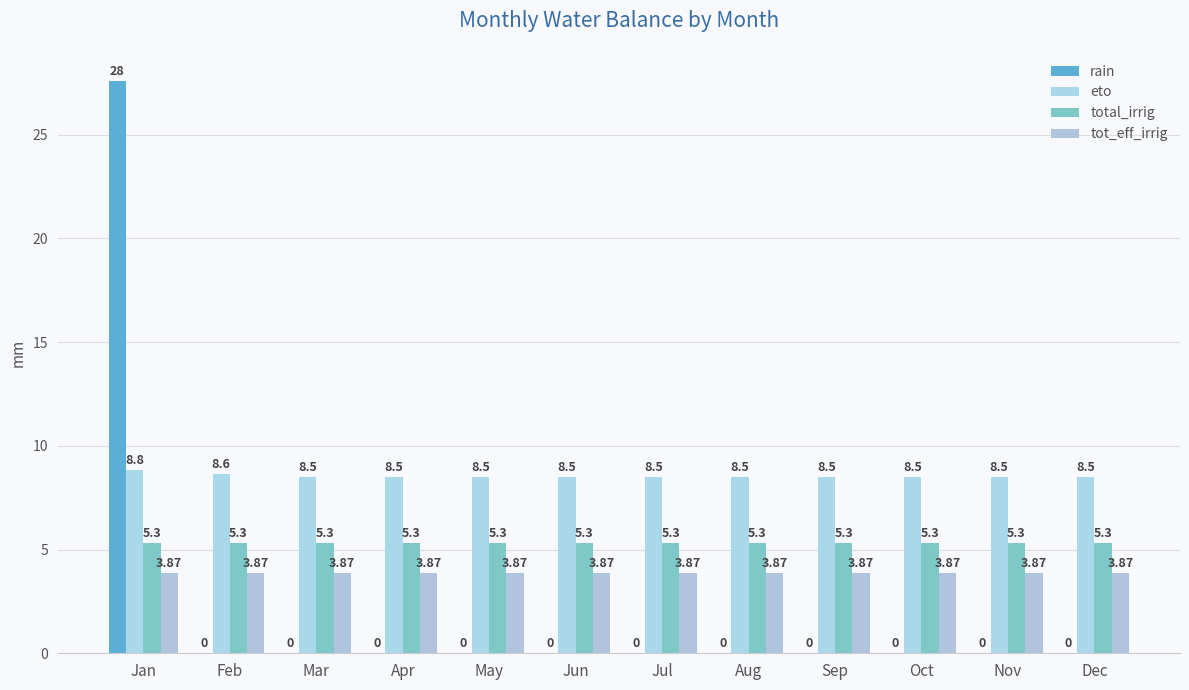

Count the number of categories in the chart.

12